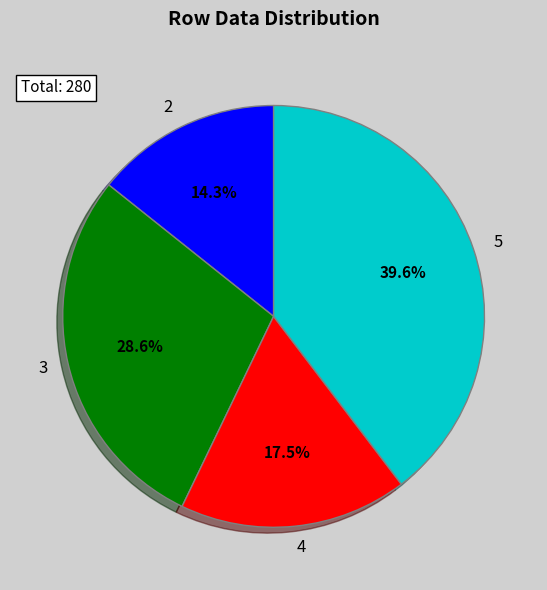

To the nearest percent, what is the difference between the 5 and 3 slice percentages?

11%